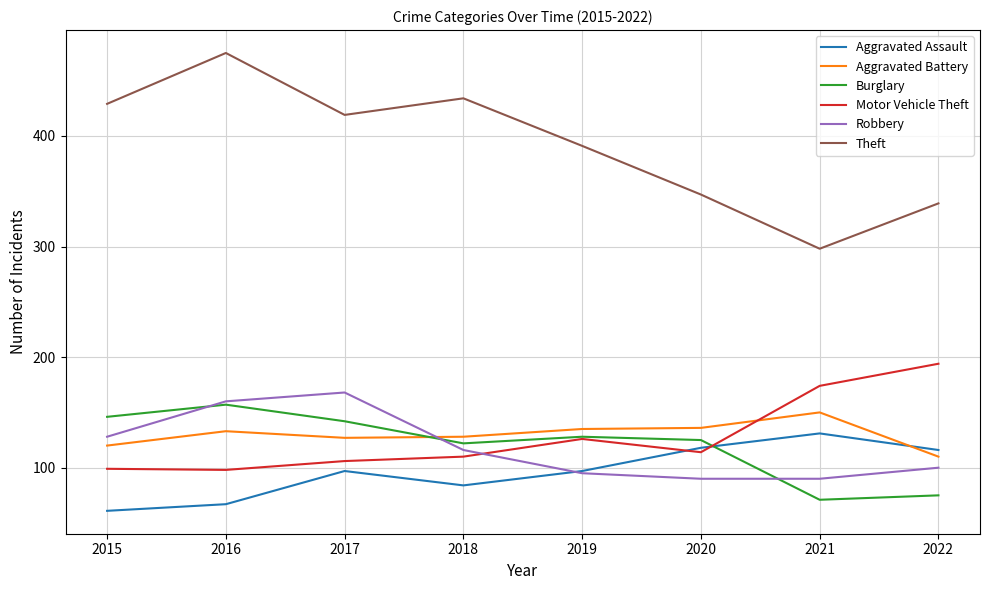

Which series has the widest spread of values?

Theft